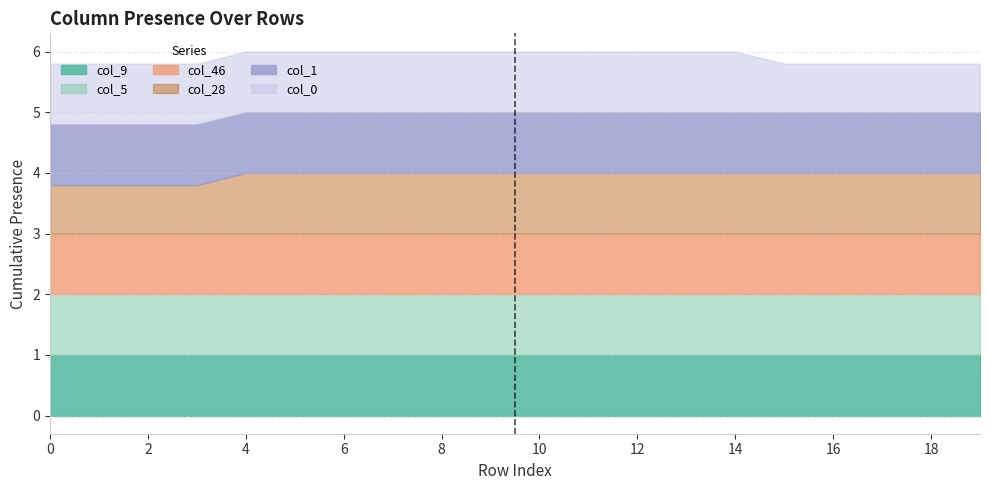

What are all the series names shown in the legend?

col_9, col_5, col_46, col_28, col_1, col_0